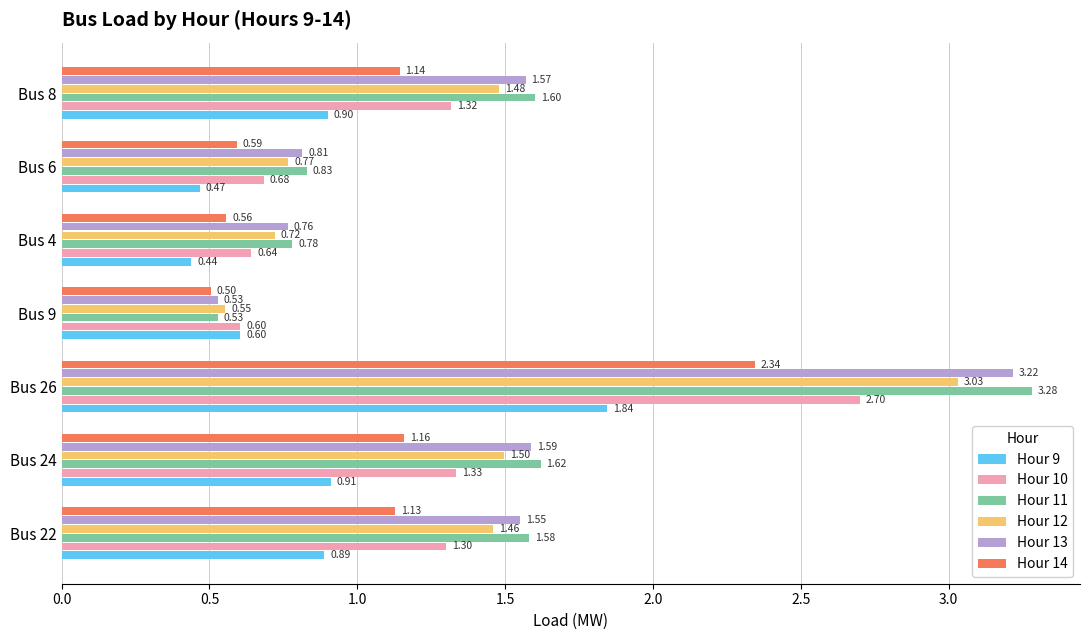

What is the difference between the maximum and minimum values in the Hour 13 series?

2.7